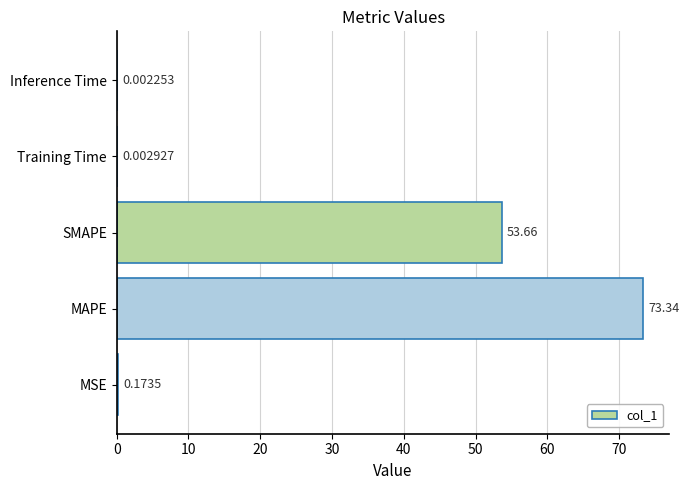

What is the change in value from SMAPE to Inference Time?

-53.7